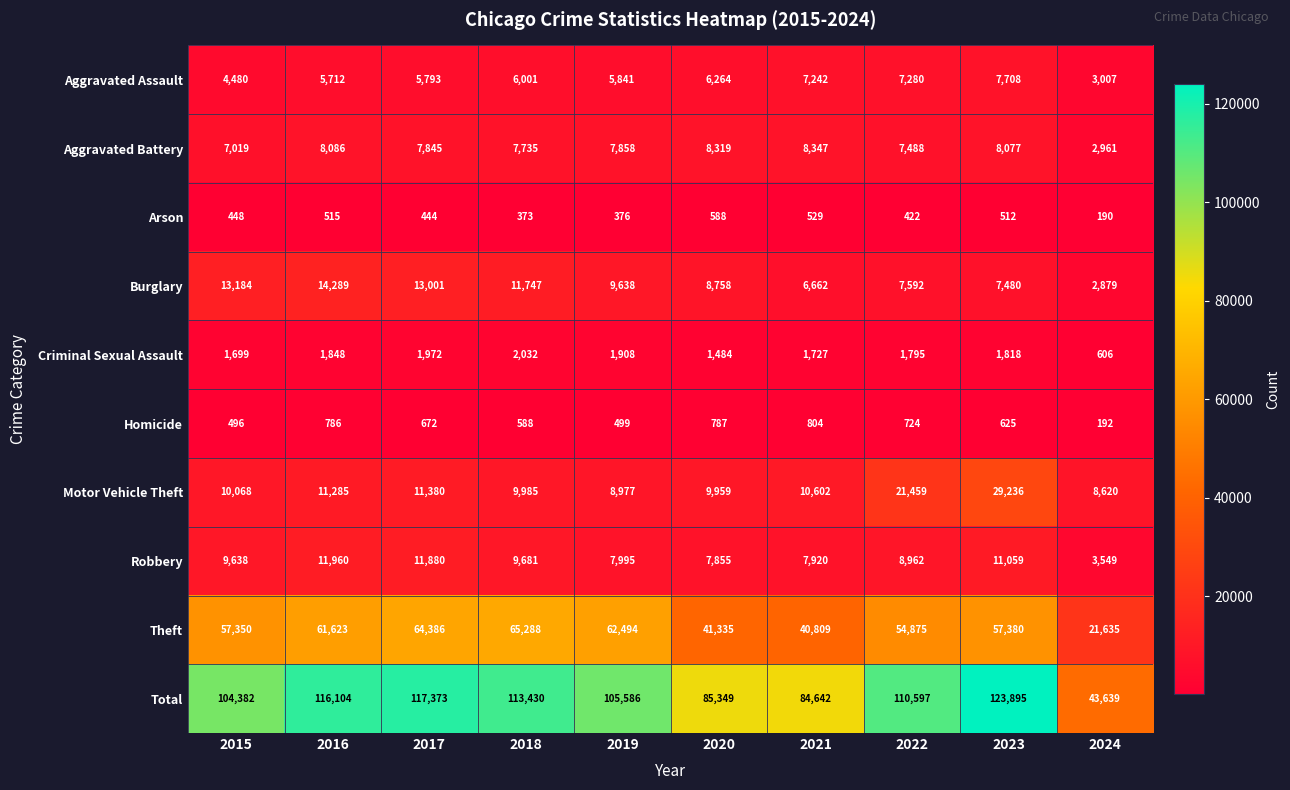

The value of Criminal Sexual Assault at 2024 is 326. True or false?

False